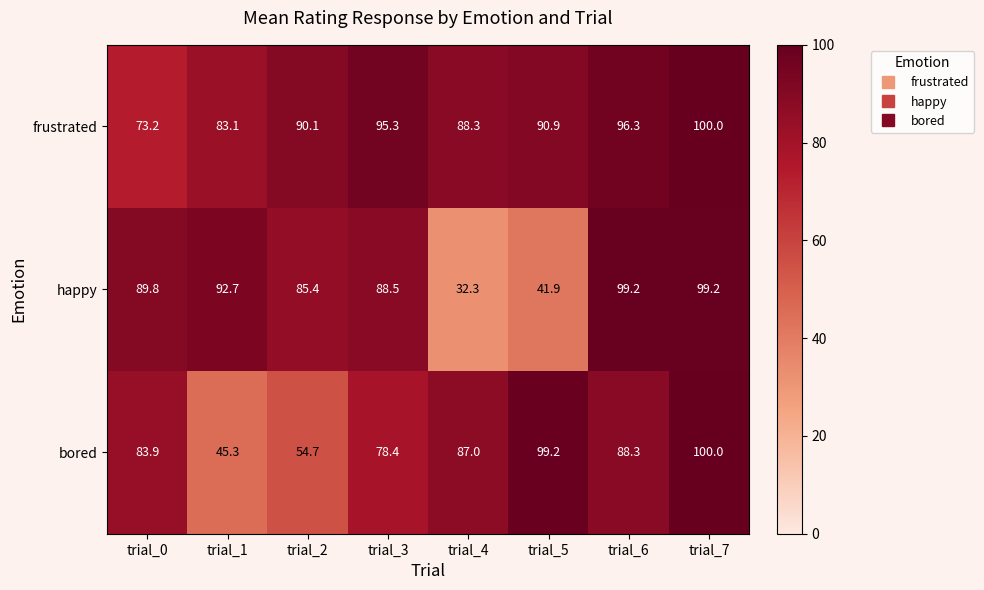

Read the frustrated value at trial_6.

96.3